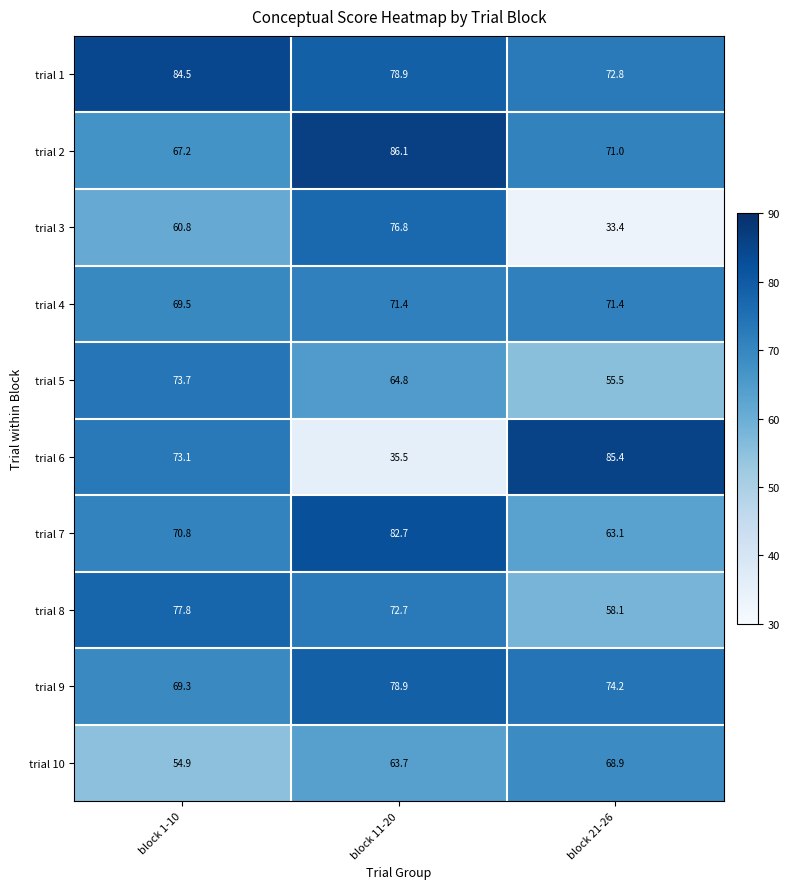

Reading left to right, extract all data points from this chart.

trial 1: 84.5	78.9	72.8
trial 2: 67.2	86.1	71.0
trial 3: 60.8	76.8	33.4
trial 4: 69.5	71.4	71.4
trial 5: 73.7	64.8	55.5
trial 6: 73.1	35.5	85.4
trial 7: 70.8	82.7	63.1
trial 8: 77.8	72.7	58.1
trial 9: 69.3	78.9	74.2
trial 10: 54.9	63.7	68.9